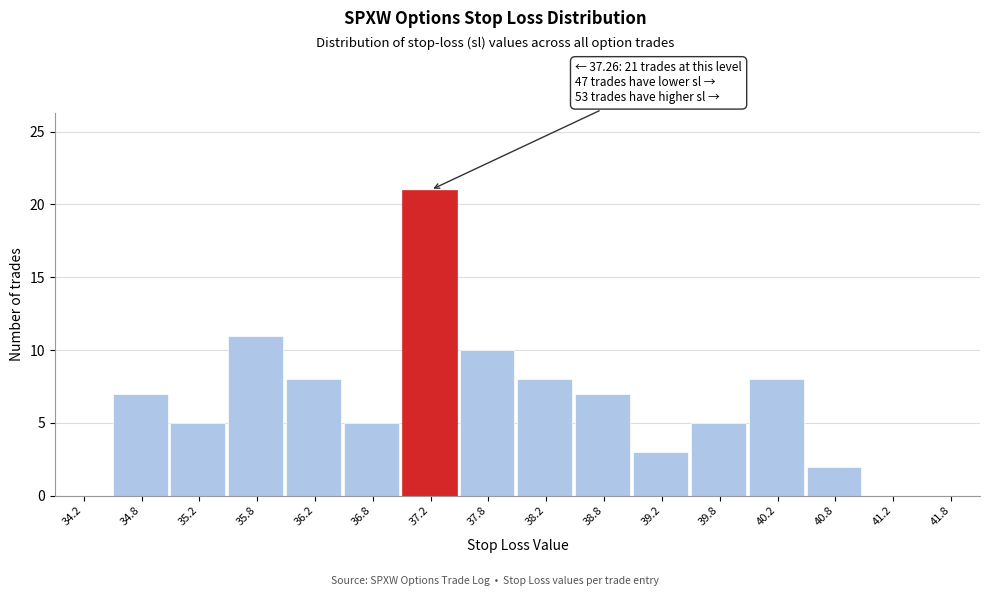

Which range on the x-axis has the tallest bar?

37.0 to 37.5